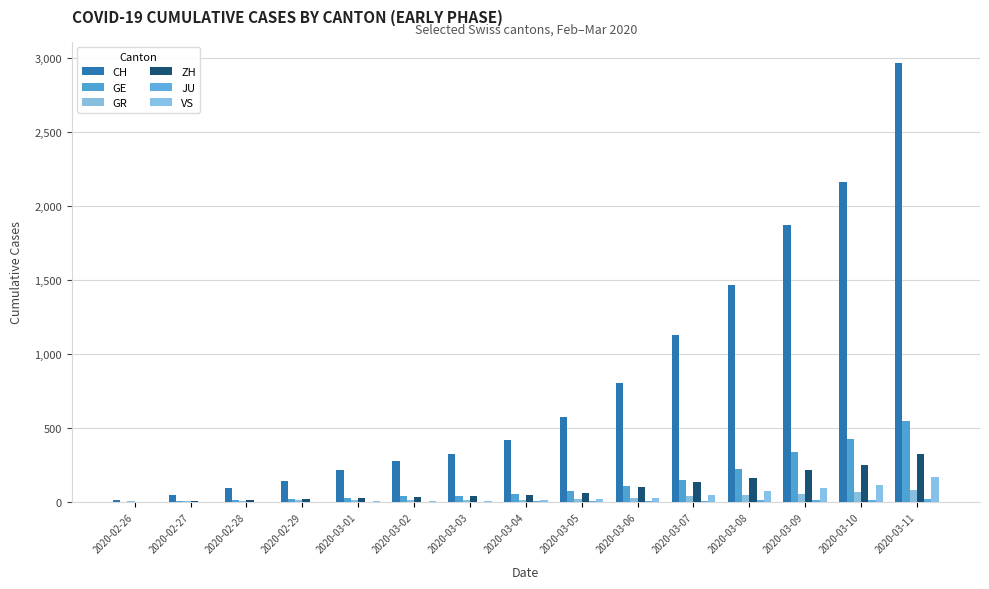

What is the difference between the second highest and minimum values in the GR series?

65